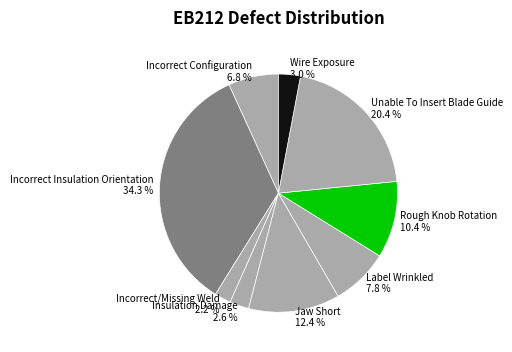

What is the largest slice in the pie chart?

Incorrect Insulation Orientation